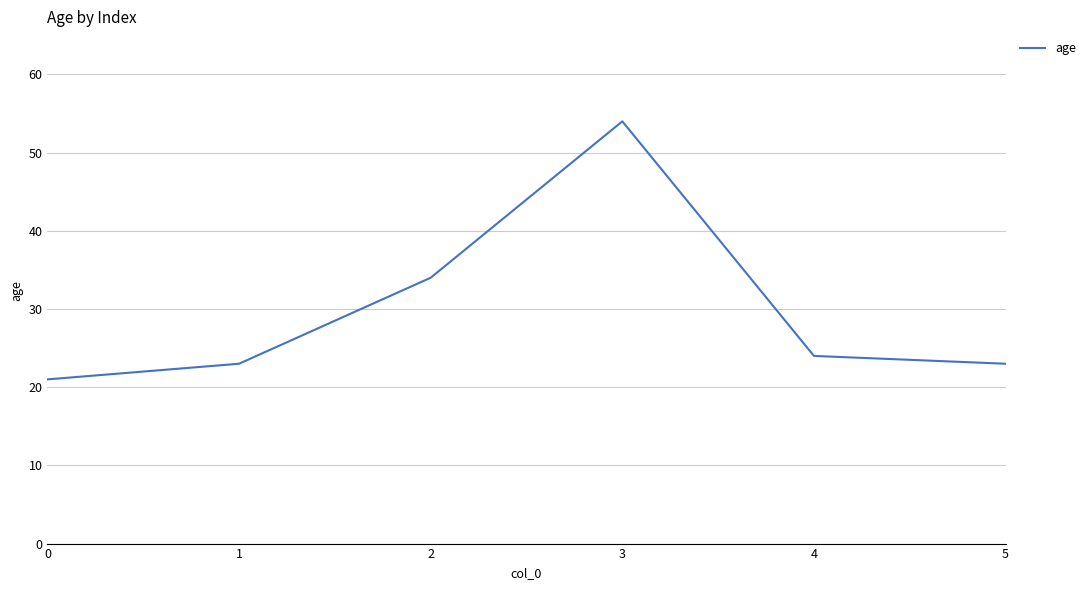

Which category has the highest value across all series?

3